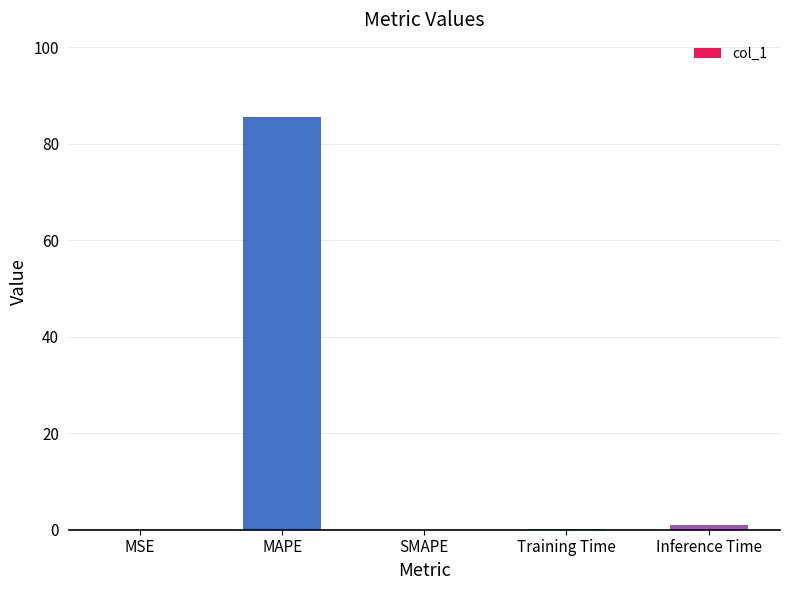

Which label corresponds to the largest value in the chart?

MAPE